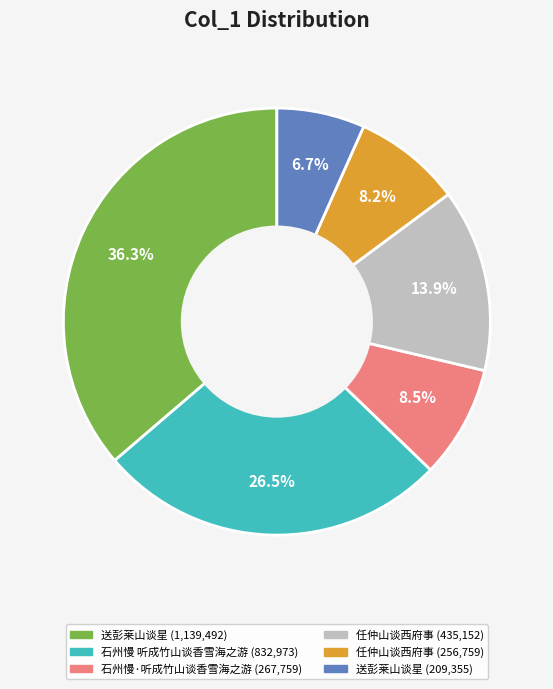

Does any single category account for the majority?

No